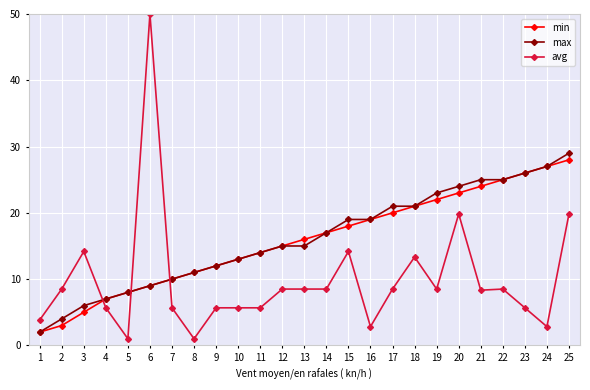

At 13, list the series in order from smallest to largest.

avg, max, min